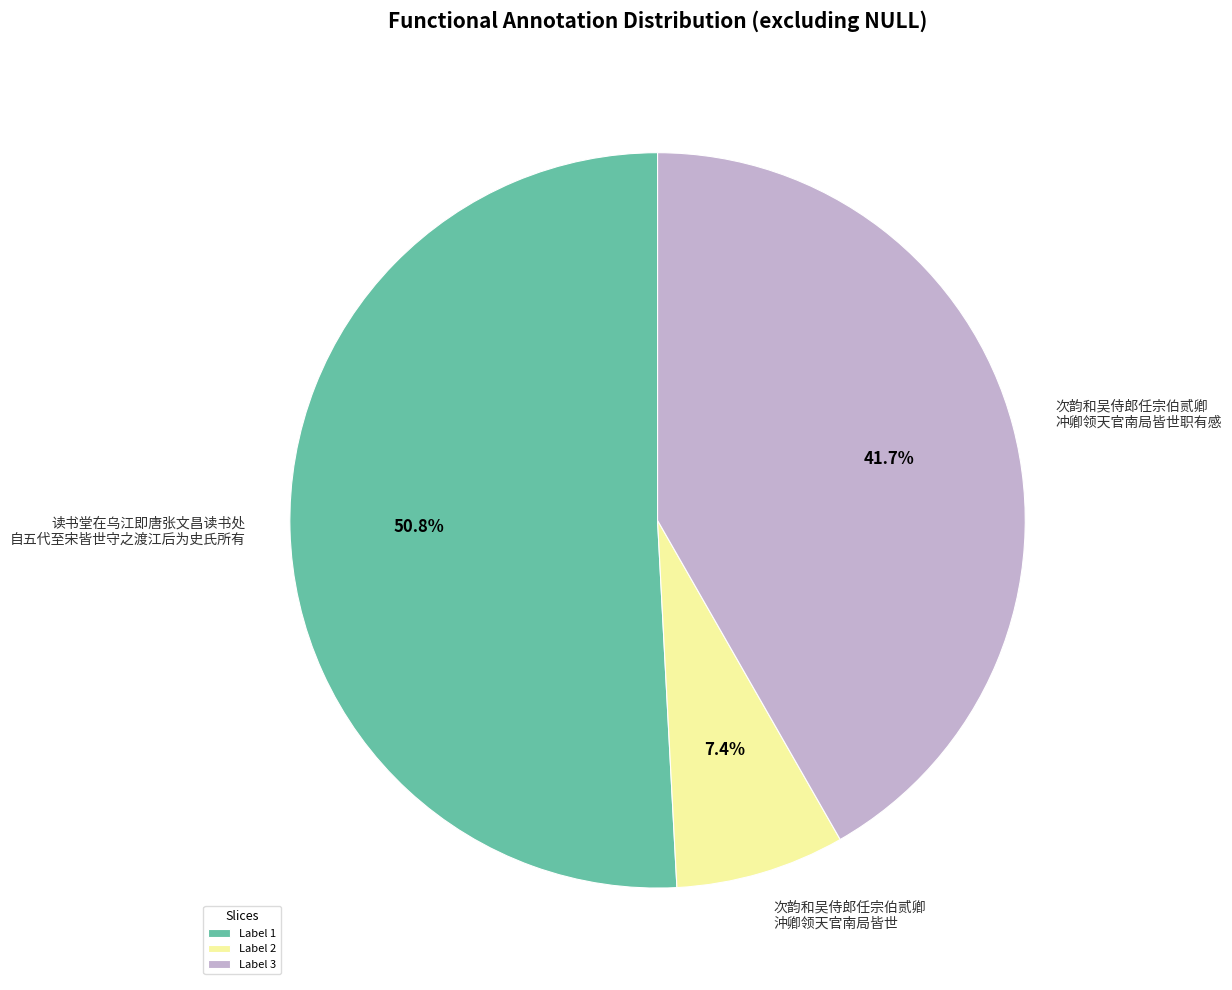

Between 次韵和吴侍郎任宗伯贰卿 冲卿领天官南局皆世职有感 and 次韵和吴侍郎任宗伯贰卿 沖卿领天官南局皆世, which is larger?

次韵和吴侍郎任宗伯贰卿 冲卿领天官南局皆世职有感